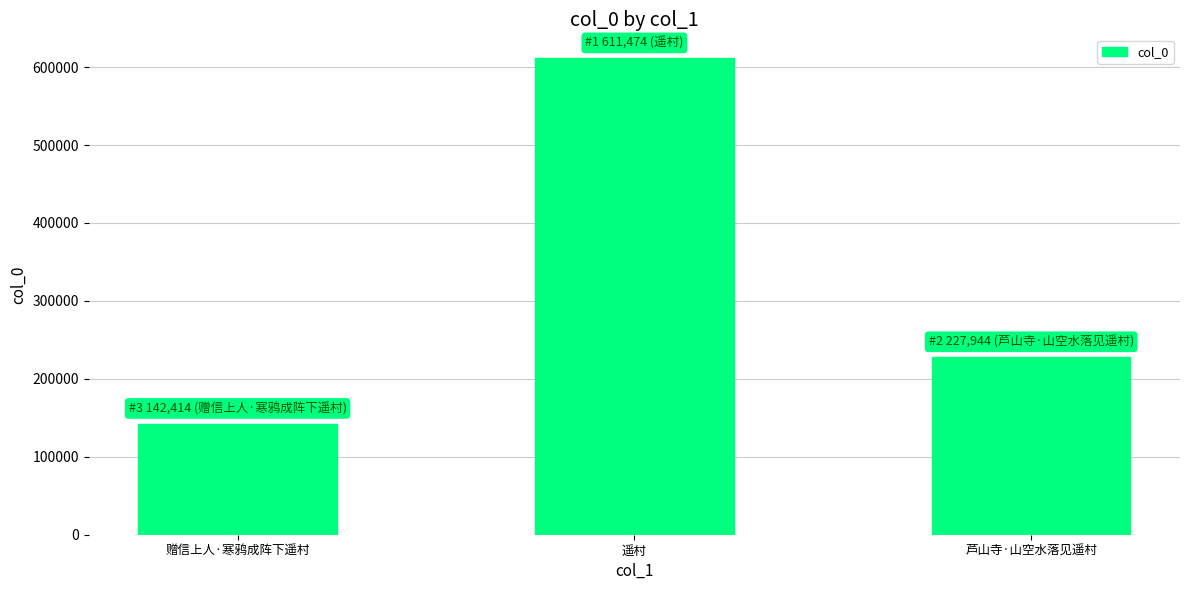

True or false: the data shows 350037 at 芦山寺·山空水落见遥村.

False